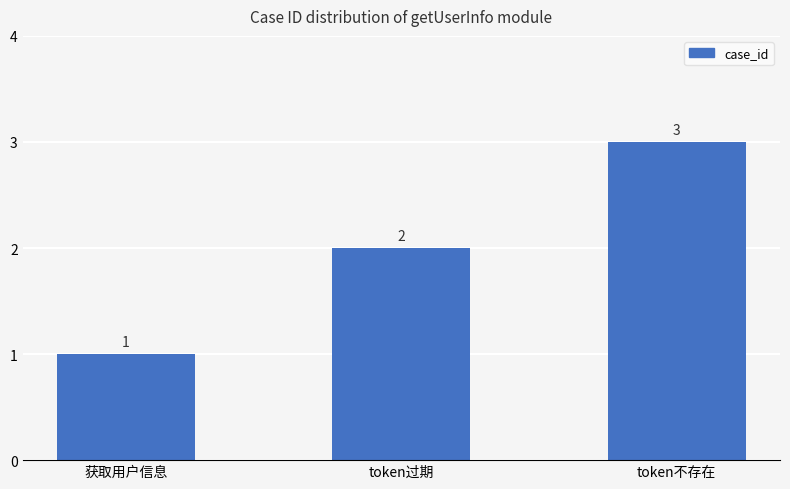

How many bars are there in total?

3